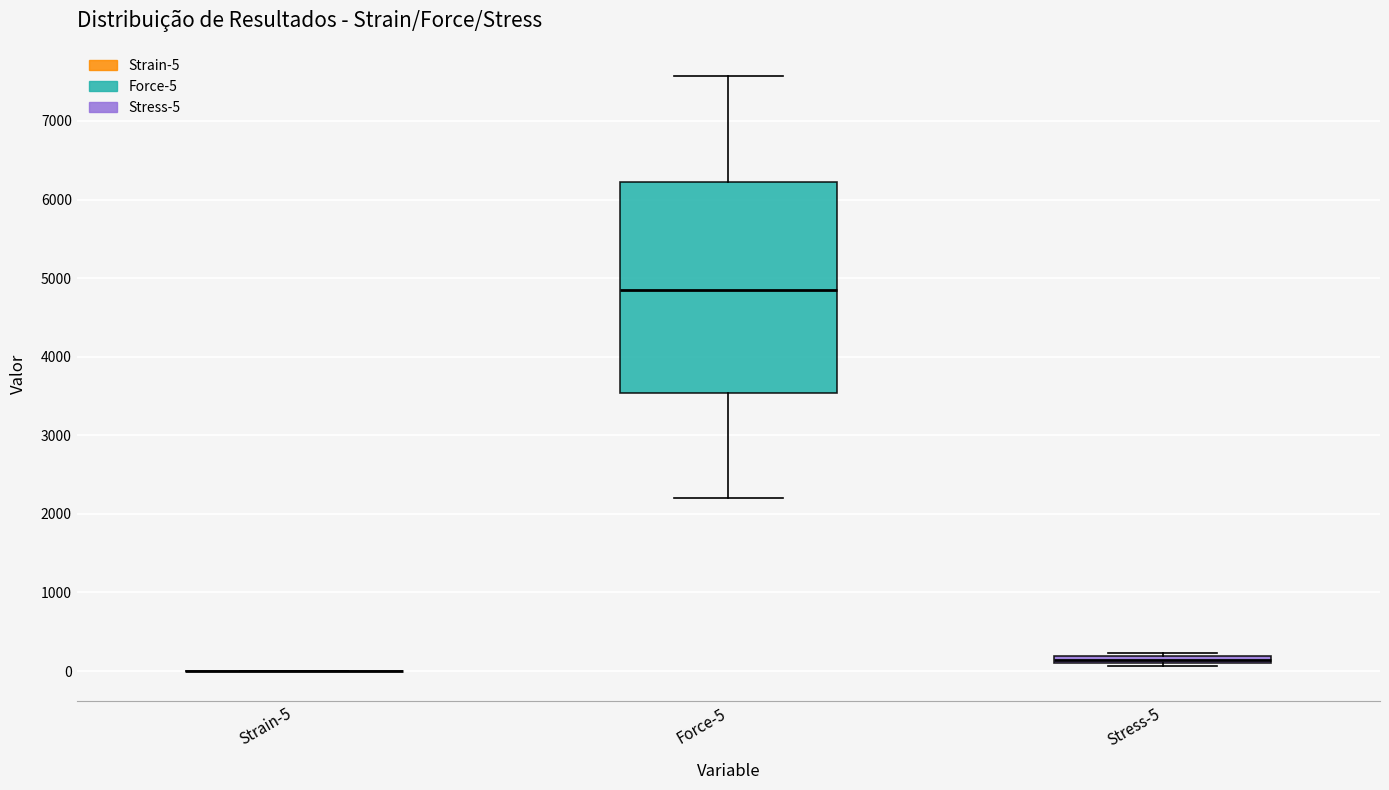

Which box is the tallest, from its lower edge to its upper edge?

Force-5